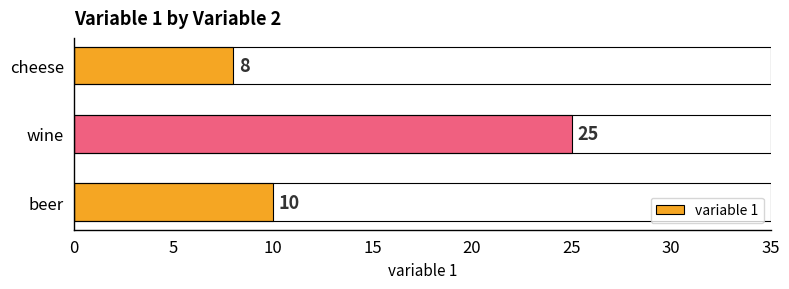

What is the difference between the maximum and minimum values?

17